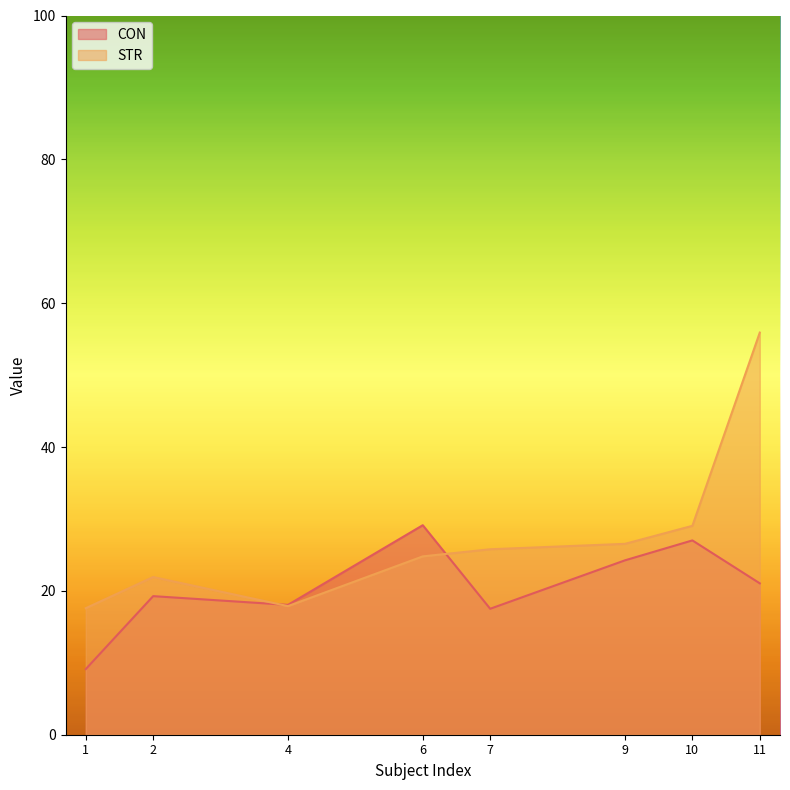

The CON series shows 30.2 at 7. True or false?

False